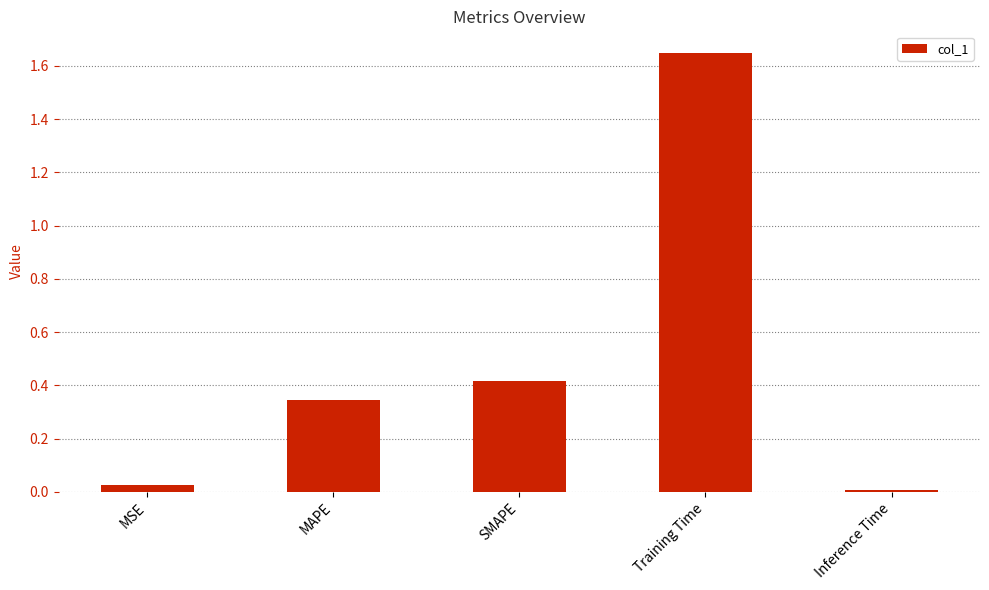

Are the bars horizontal?

No